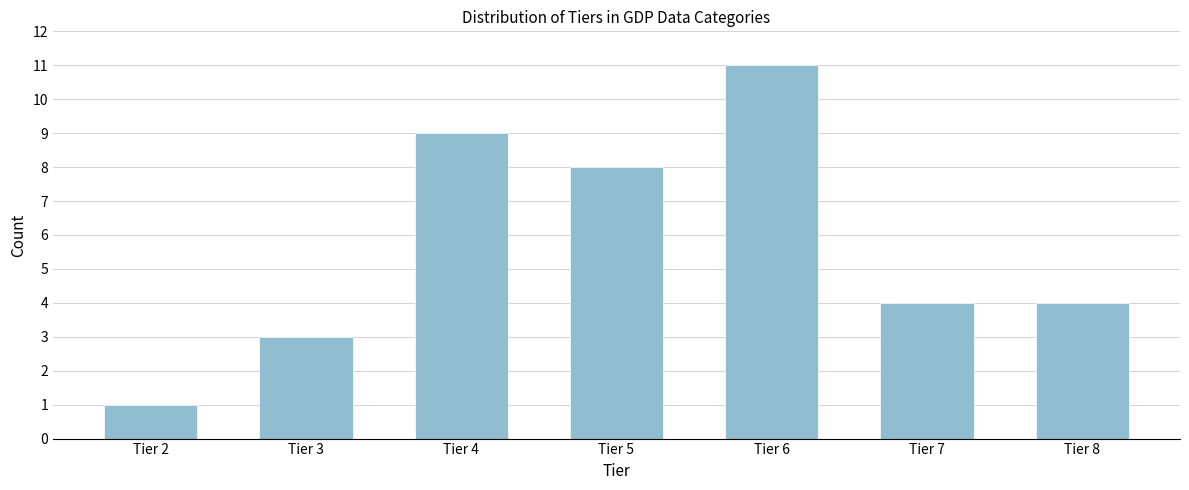

Reading left to right, list all the values displayed in this chart.

Tier 2=1	Tier 3=3	Tier 4=9	Tier 5=8	Tier 6=11	Tier 7=4	Tier 8=4